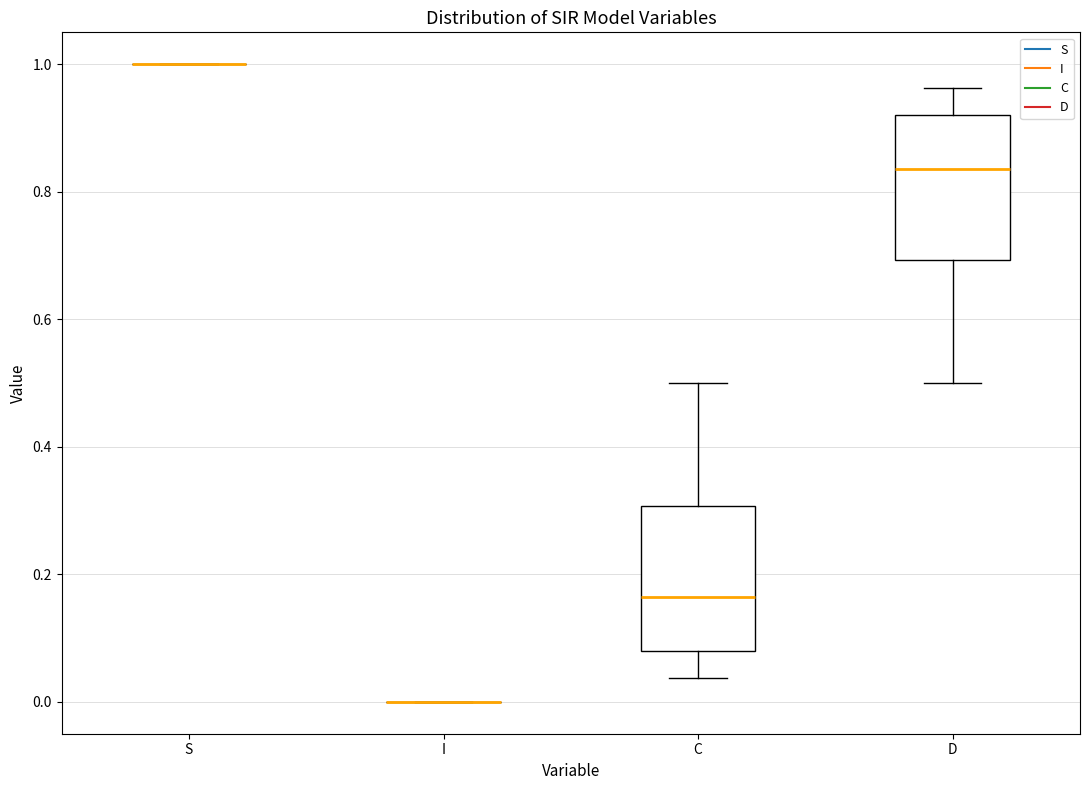

Reading left to right, read every box against the y-axis: the position of its median line, the range the box covers, and the ends of its whiskers. The values are not printed on the chart, so give them approximately, as read against the axis.

S: box collapsed to a line at 1.00, whiskers 1.00 to 1.00
I: box collapsed to a line at 0.00, whiskers 0.00 to 0.00
C: median 0.16, box 0.08 to 0.30, whiskers 0.04 to 0.50
D: median 0.84, box 0.70 to 0.92, whiskers 0.50 to 0.96